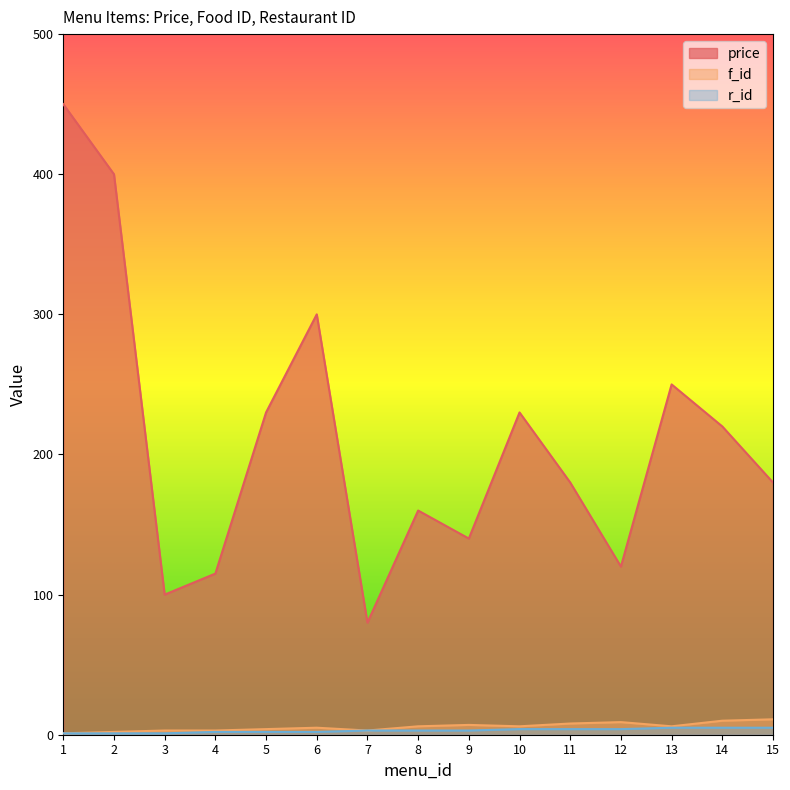

At how many categories does at least one series exceed 59?

15